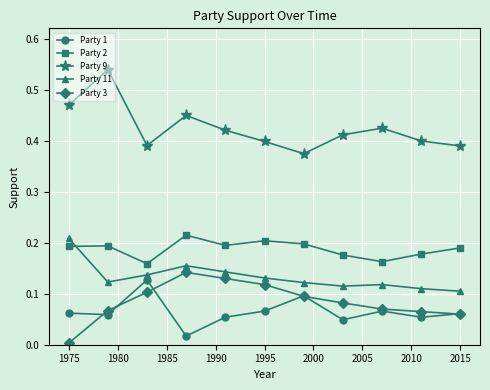

True or false: Party 9 and Party 1 cross at least once.

False